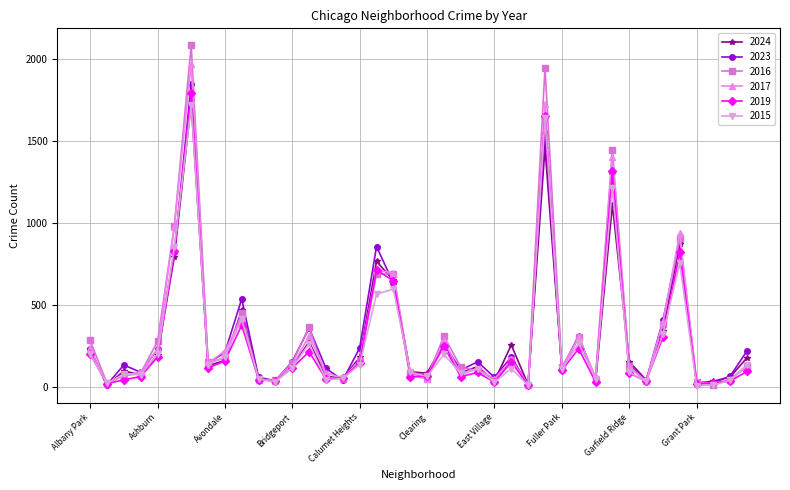

How many values in the 2017 series are below 128?

20